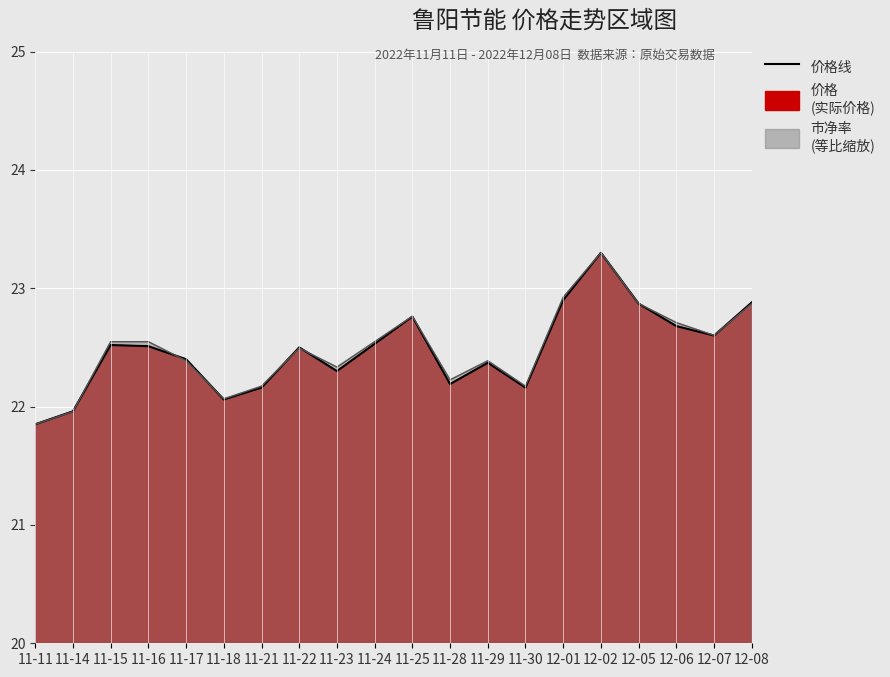

What is the minimum value shown in the chart?

21.9